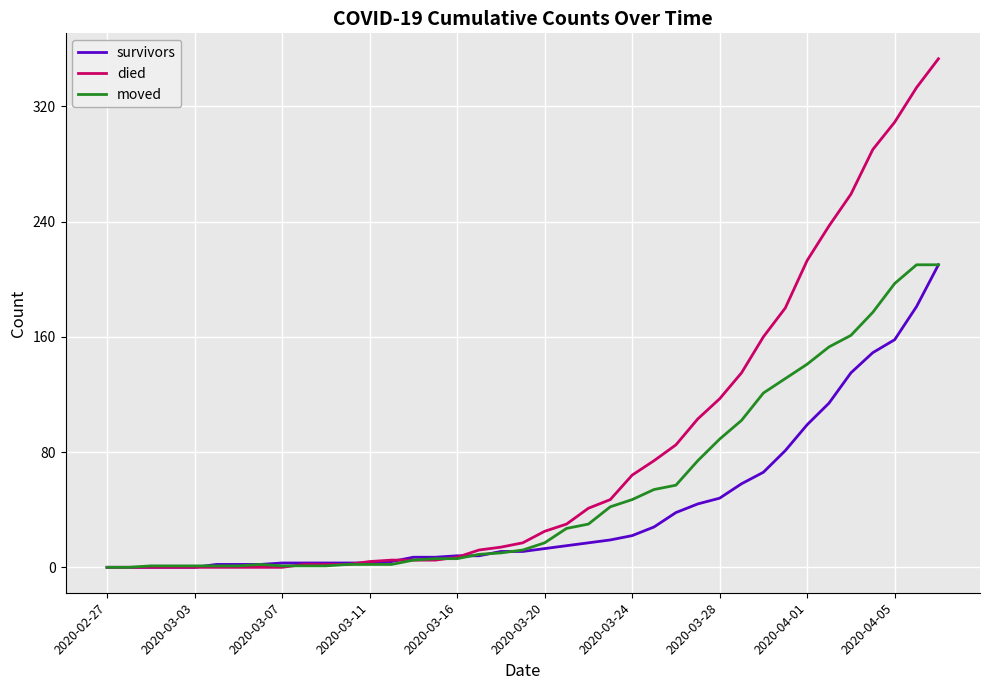

Which series has the widest spread of values?

died